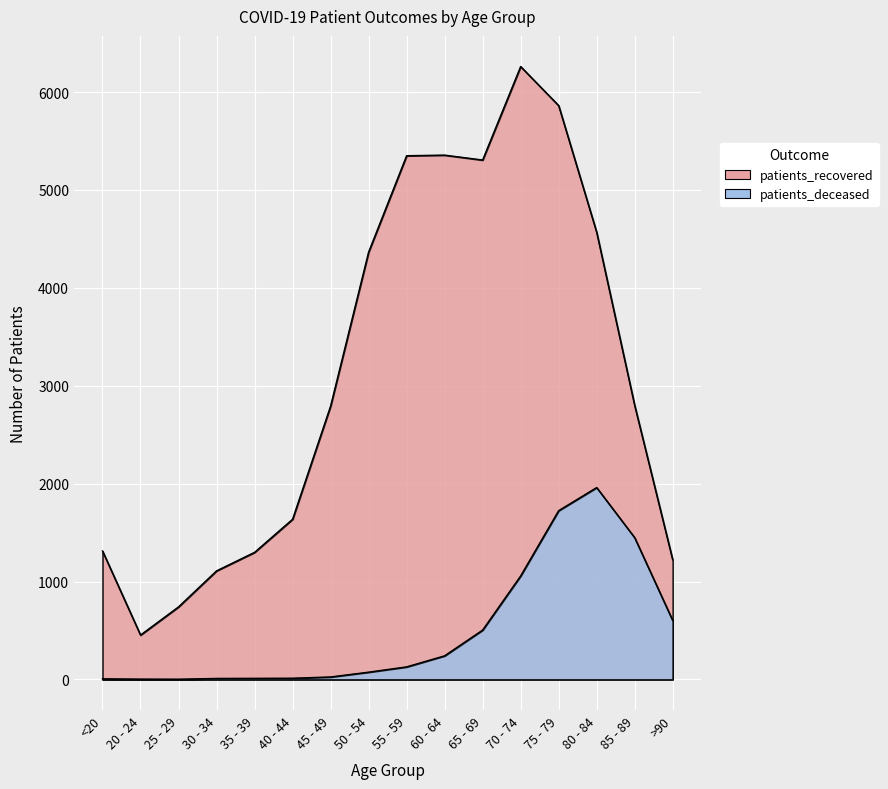

Reading right to left, extract all data points from this chart.

patients_recovered: >90=1222	85 - 89=2799	80 - 84=4568	75 - 79=5862	70 - 74=6261	65 - 69=5306	60 - 64=5356	55 - 59=5350	50 - 54=4365	45 - 49=2792	40 - 44=1636	35 - 39=1298	30 - 34=1109	25 - 29=741	20 - 24=453	<20=1312
patients_deceased: >90=602	85 - 89=1448	80 - 84=1960	75 - 79=1724	70 - 74=1057	65 - 69=504	60 - 64=241	55 - 59=128	50 - 54=74	45 - 49=25	40 - 44=12	35 - 39=11	30 - 34=10	25 - 29=2	20 - 24=3	<20=6